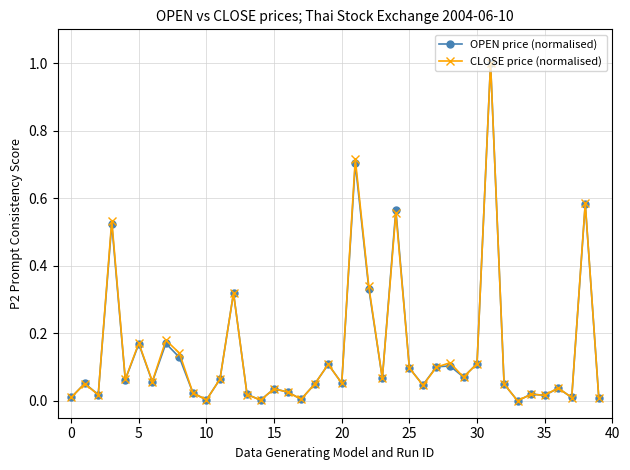

True or false: CLOSE price (normalised) has more than 2 points higher than both neighbors.

True